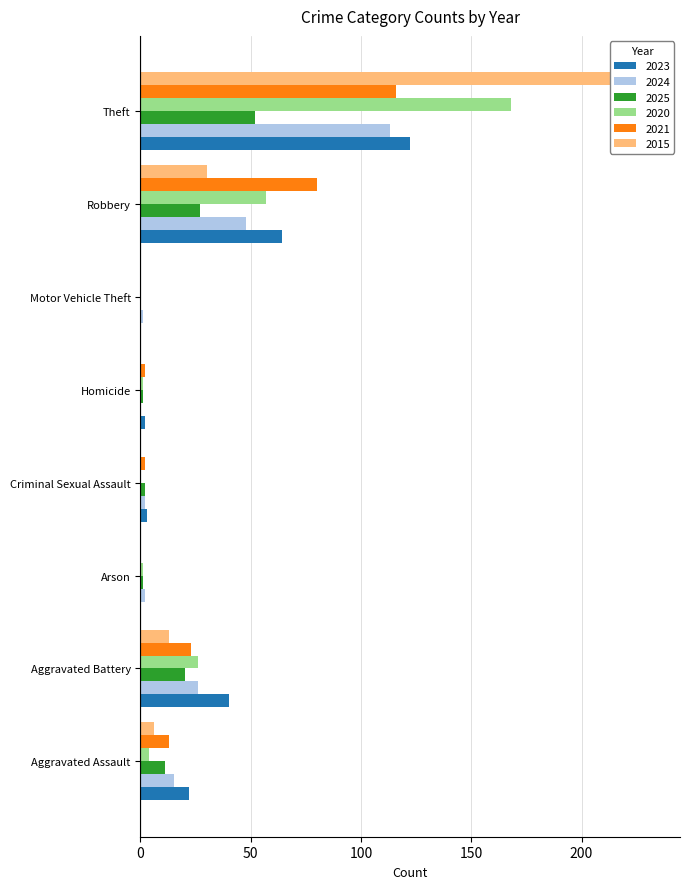

What is the label of the 8th bar from the left?

Theft